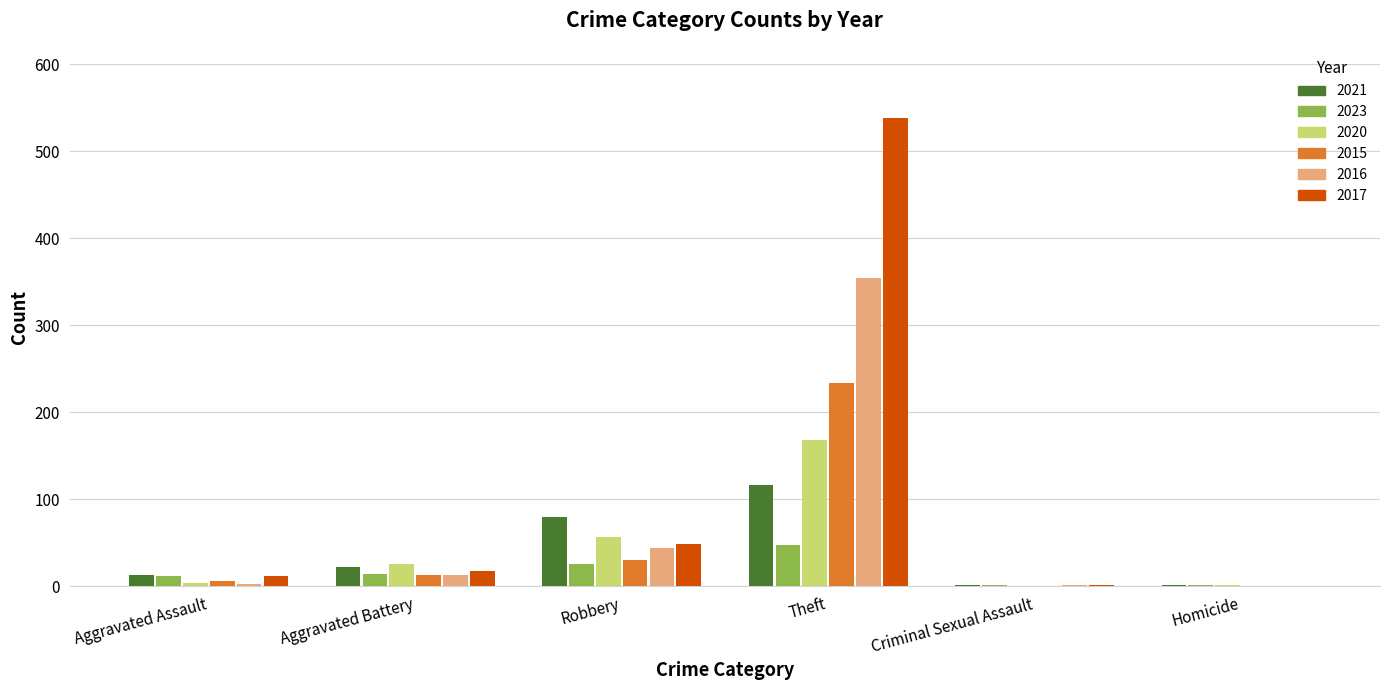

How many categories are shown in the chart?

6